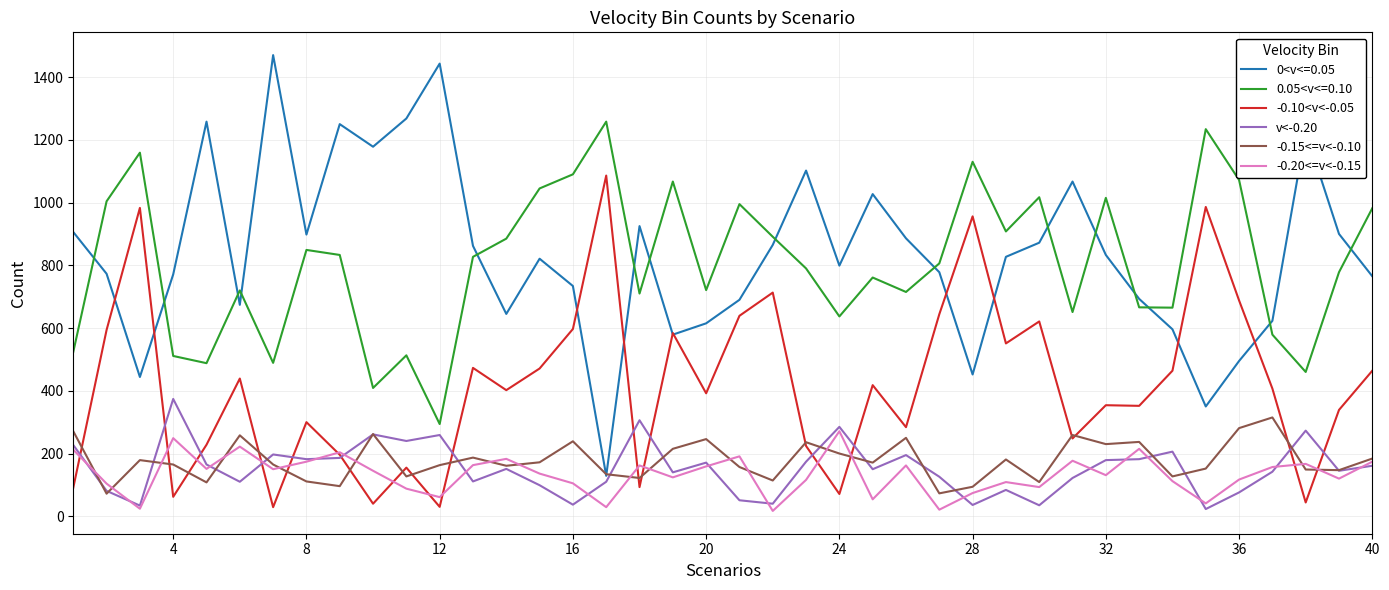

Which series has the widest spread of values?

0<v<=0.05